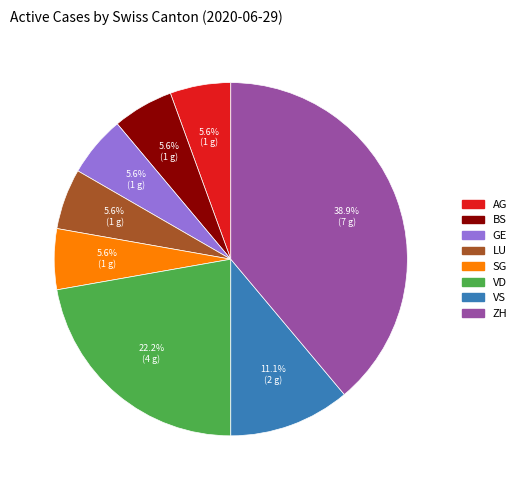

How many segments does this pie chart have?

8